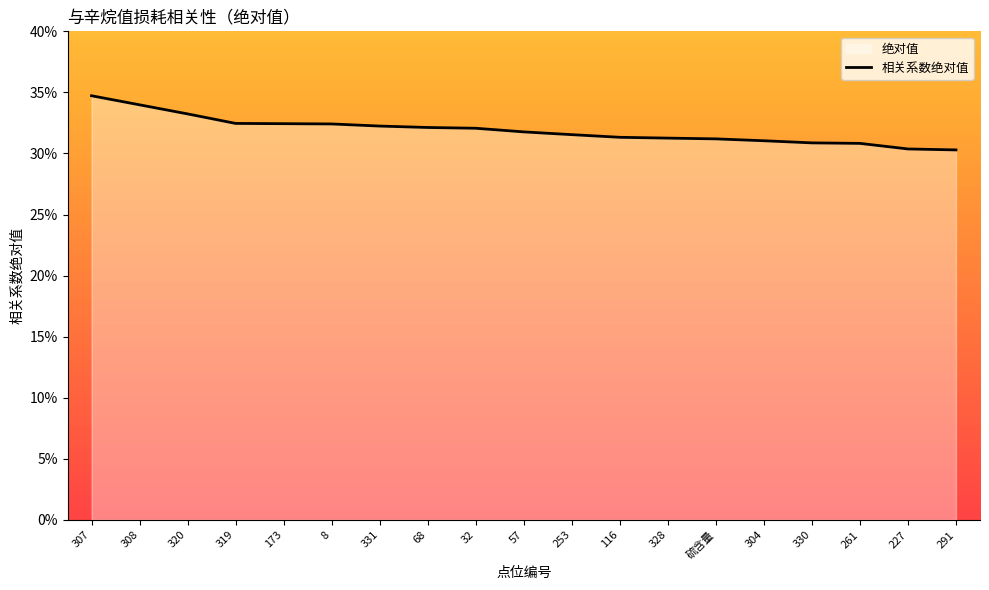

Is it true that the value at 304 is 0.3?

True